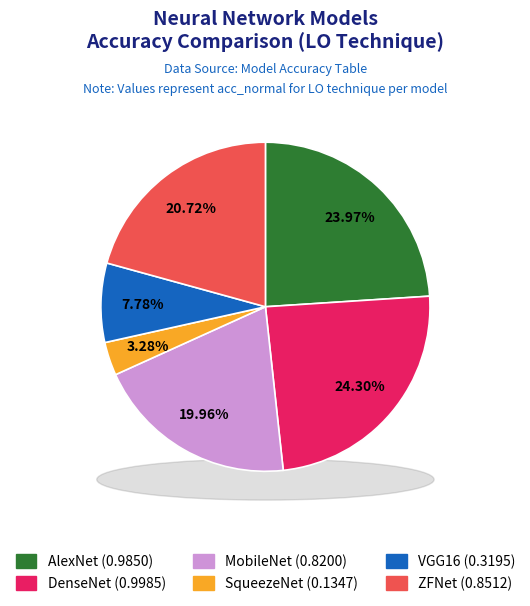

How many slices are in this pie chart?

6